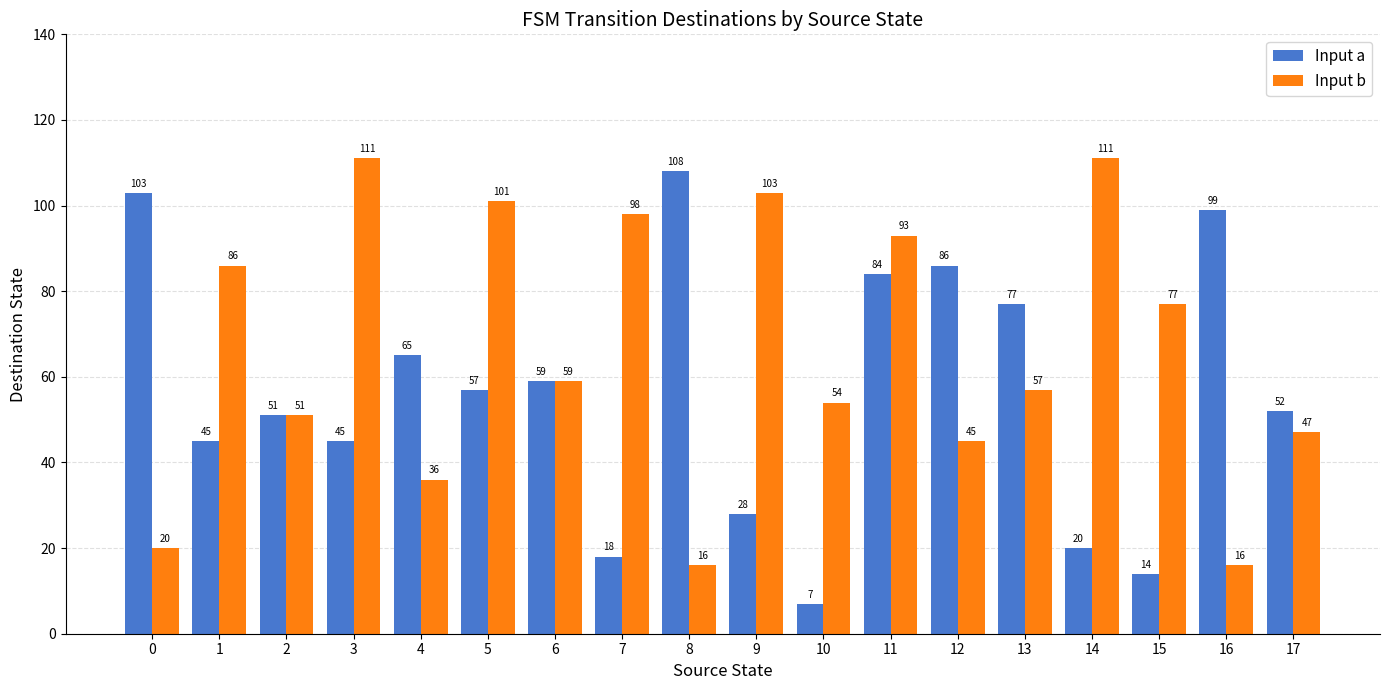

What is the average value of the Input a series?

57